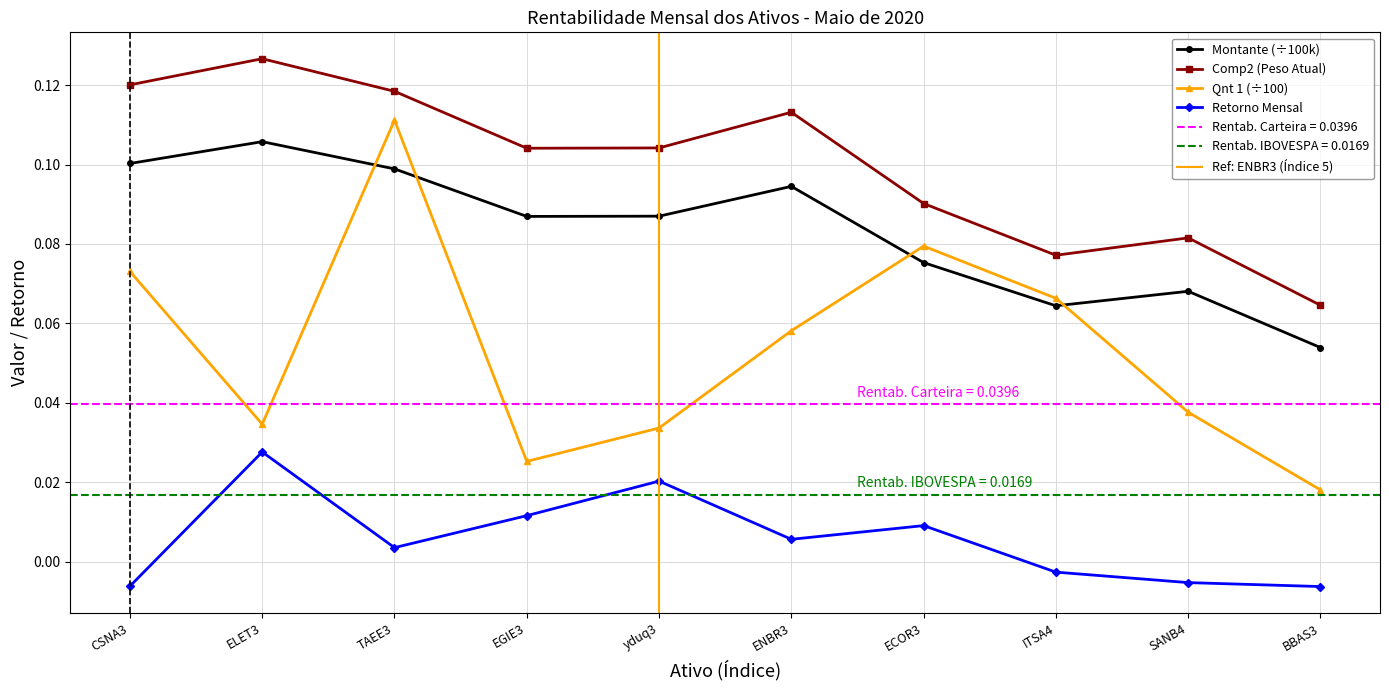

Reading left to right, list all the values displayed in this chart.

Montante: CSNA3=0.1	ELET3=0.1	TAEE3=0.1	EGIE3=0.1	yduq3=0.1	ENBR3=0.1	ECOR3=0.1	ITSA4=0.1	SANB4=0.1	BBAS3=0.1
Comp2: CSNA3=0.1	ELET3=0.1	TAEE3=0.1	EGIE3=0.1	yduq3=0.1	ENBR3=0.1	ECOR3=0.1	ITSA4=0.1	SANB4=0.1	BBAS3=0.1
Qnt 1: CSNA3=0.1	ELET3=0.0	TAEE3=0.1	EGIE3=0.0	yduq3=0.0	ENBR3=0.1	ECOR3=0.1	ITSA4=0.1	SANB4=0.0	BBAS3=0.0
Retorno: CSNA3=-0.0	ELET3=0.0	TAEE3=0.0	EGIE3=0.0	yduq3=0.0	ENBR3=0.0	ECOR3=0.0	ITSA4=-0.0	SANB4=-0.0	BBAS3=-0.0